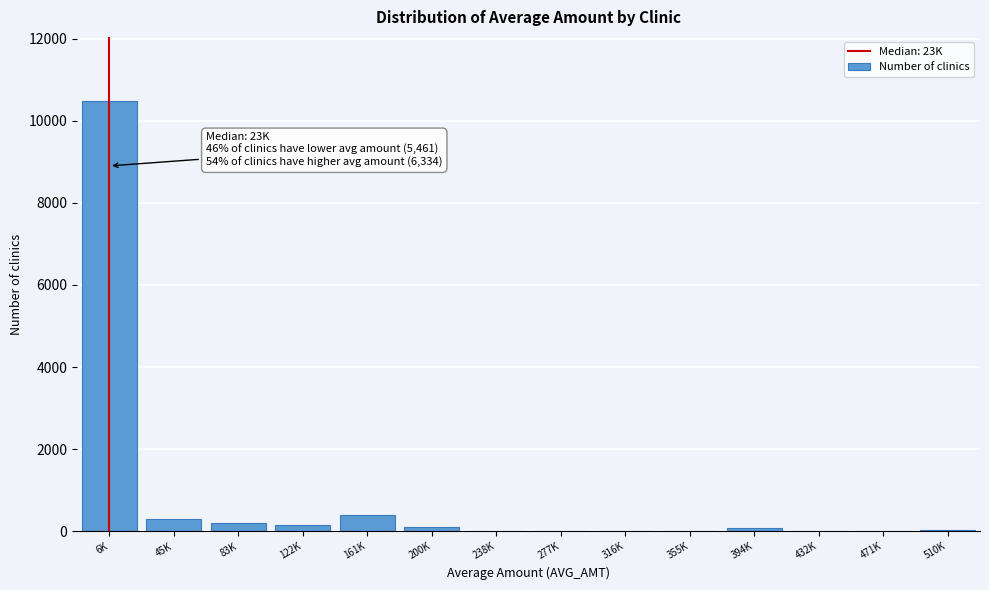

Which category has the highest value across all series?

6K